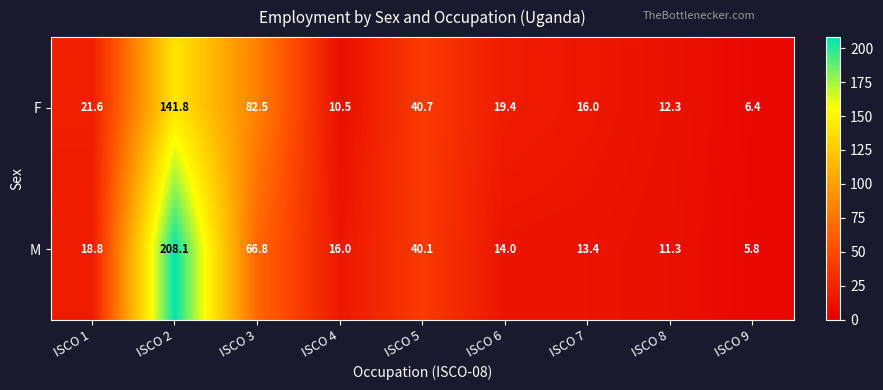

What is the sum of the M values at ISCO 6 and ISCO 9?

19.8